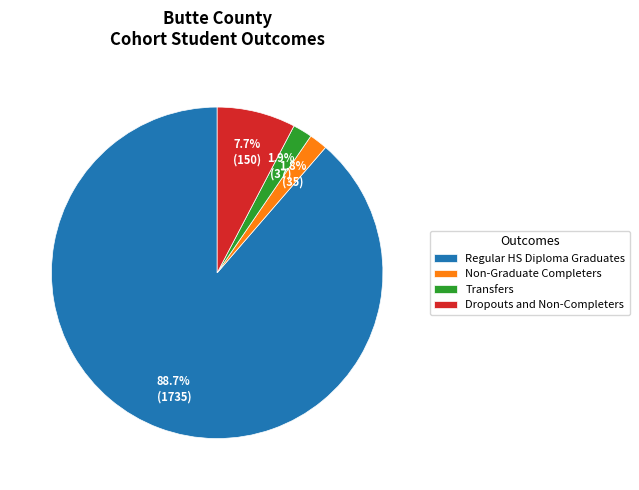

Which category has the biggest portion of the pie?

Regular HS Diploma Graduates